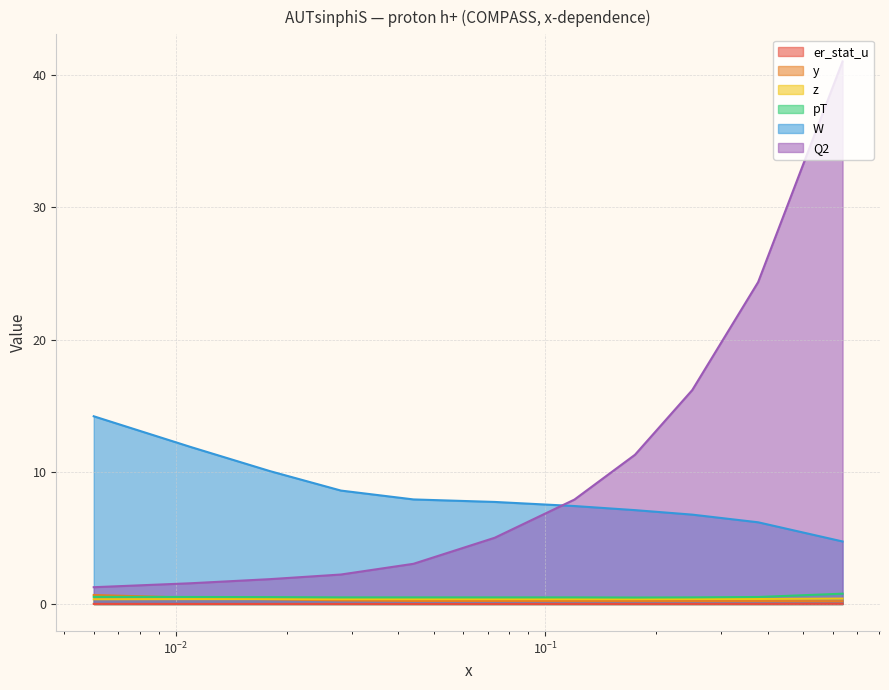

Reading left to right, list all the values displayed in this chart.

er_stat_u: 0.006=0.0	0.011=0.0	0.018=0.0	0.028=0.0	0.044=0.0	0.073=0.0	0.12=0.0	0.175=0.0	0.25=0.0	0.377=0.0	0.638=0.0
y: 0.006=0.7	0.011=0.5	0.018=0.4	0.028=0.3	0.044=0.2	0.073=0.2	0.12=0.2	0.175=0.2	0.25=0.2	0.377=0.2	0.638=0.2
z: 0.006=0.4	0.011=0.4	0.018=0.4	0.028=0.4	0.044=0.4	0.073=0.4	0.12=0.4	0.175=0.4	0.25=0.4	0.377=0.4	0.638=0.4
pT: 0.006=0.5	0.011=0.5	0.018=0.5	0.028=0.5	0.044=0.5	0.073=0.5	0.12=0.5	0.175=0.5	0.25=0.5	0.377=0.5	0.638=0.8
W: 0.006=14.2	0.011=11.9	0.018=10.1	0.028=8.6	0.044=7.9	0.073=7.7	0.12=7.4	0.175=7.1	0.25=6.8	0.377=6.2	0.638=4.7
Q2: 0.006=1.3	0.011=1.6	0.018=1.9	0.028=2.2	0.044=3.0	0.073=5.0	0.12=7.9	0.175=11.3	0.25=16.2	0.377=24.4	0.638=41.0